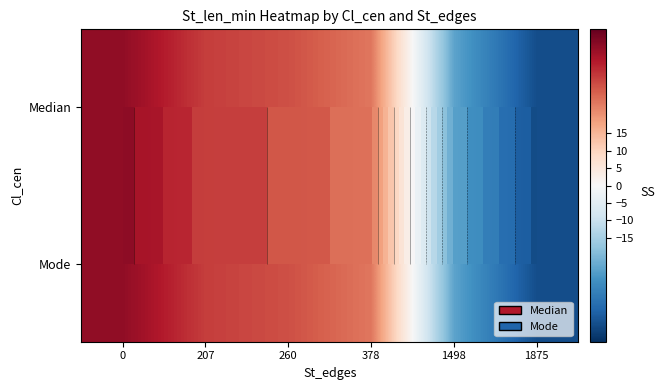

How many data points in row_0 are less than 28?

3